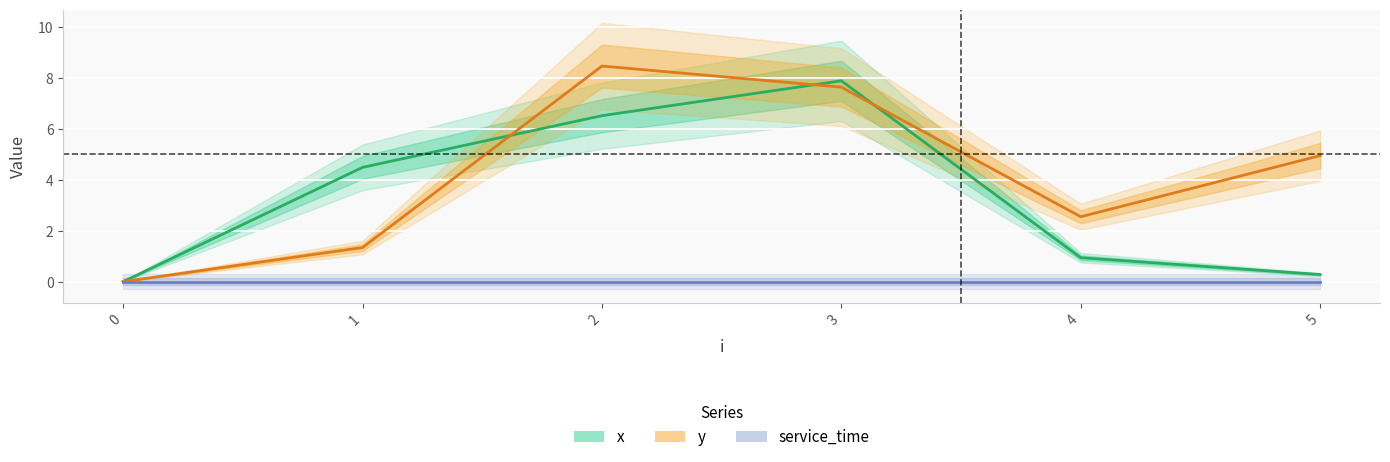

Which has a higher value, 4 or 5?

4